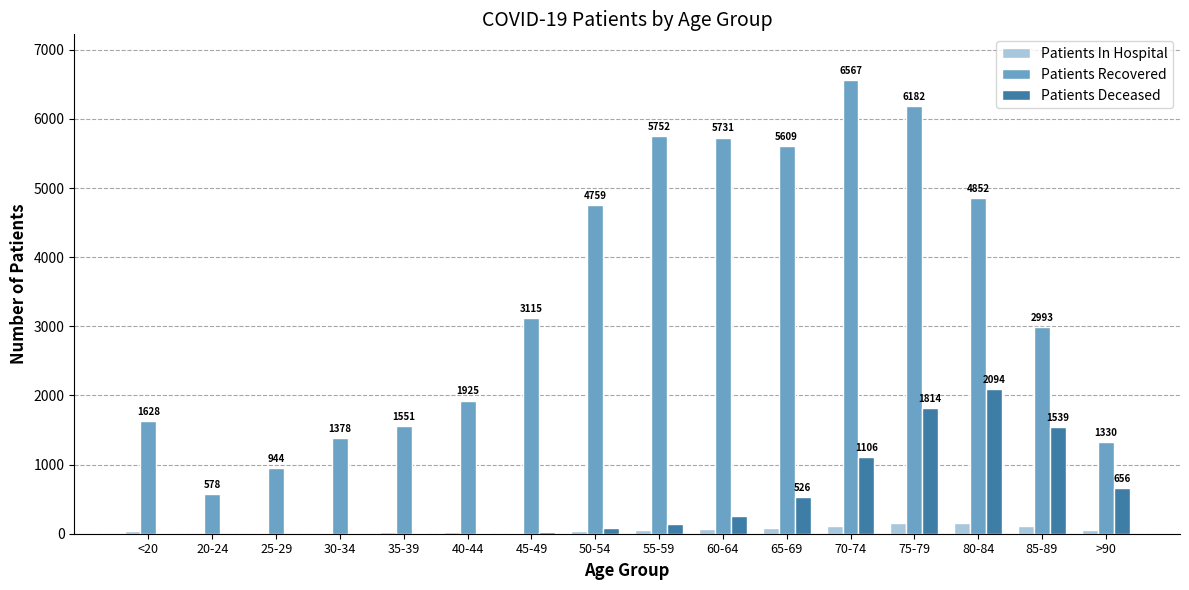

The value of Patients Recovered at 75-79 is 6182. True or false?

True